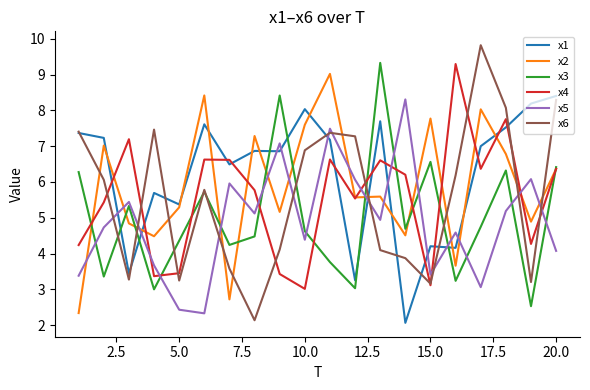

Which series has the largest range (max minus min)?

x6